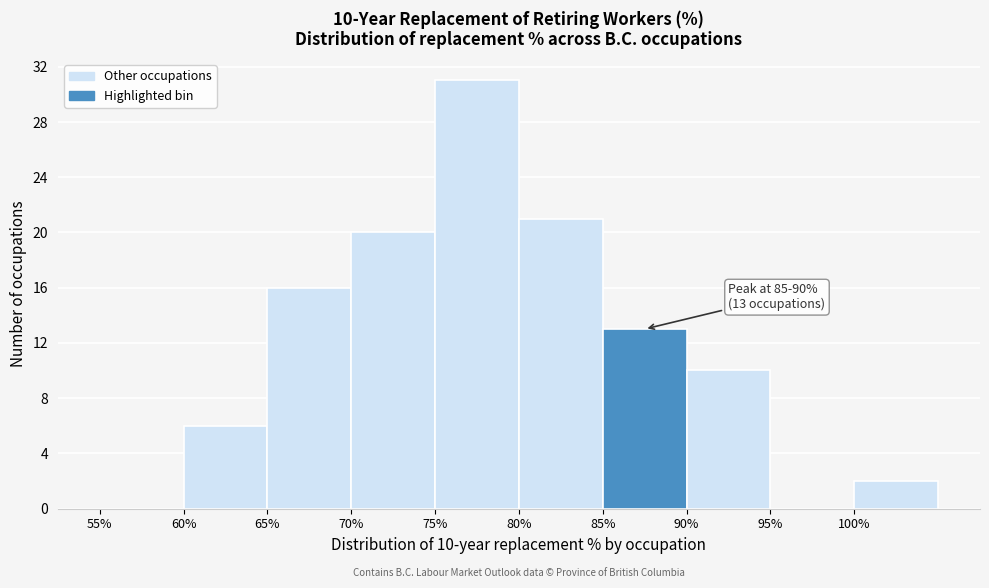

Which range on the x-axis has the tallest bar?

75 to 80